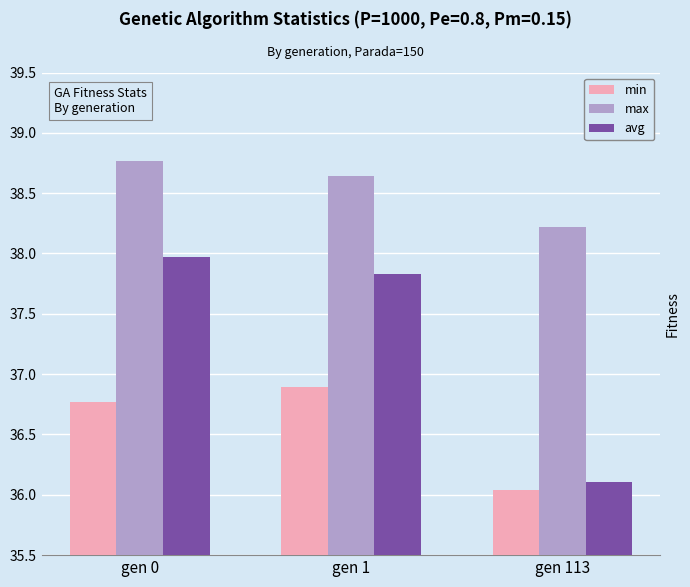

The min series shows 56.0 at gen 1. True or false?

False